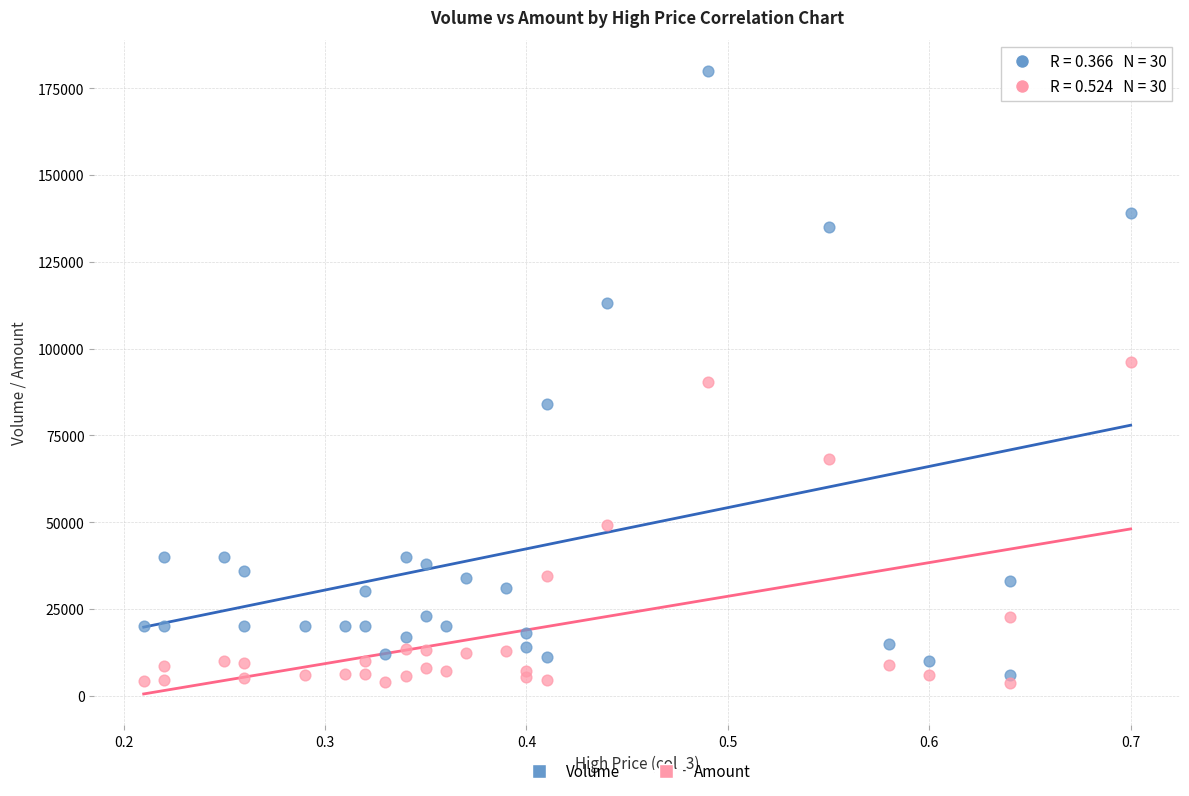

Which series has the widest spread of Y values?

Volume